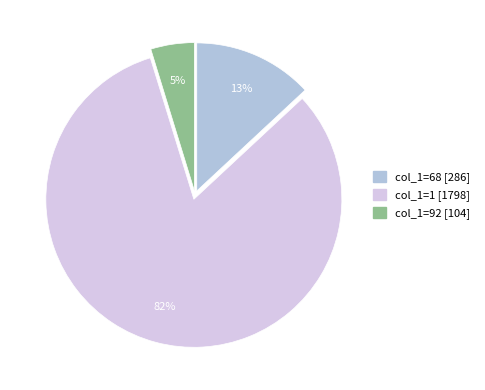

Is there a majority slice in this chart?

Yes